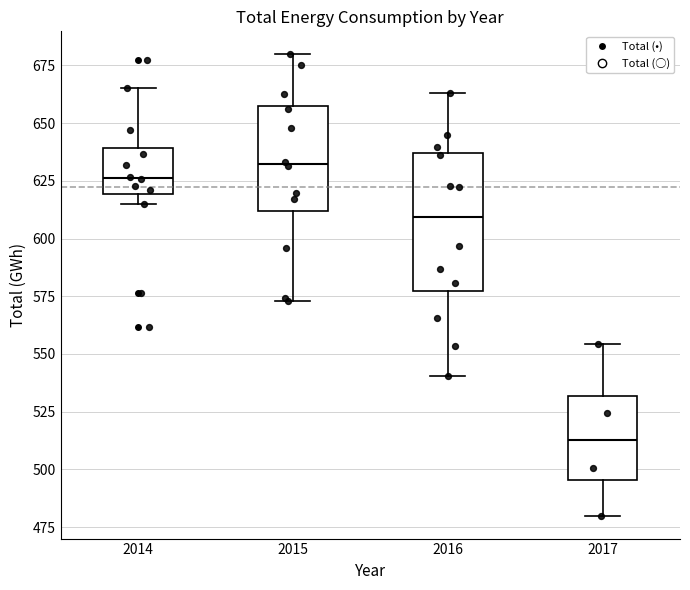

Which box is the tallest, from its lower edge to its upper edge?

2016